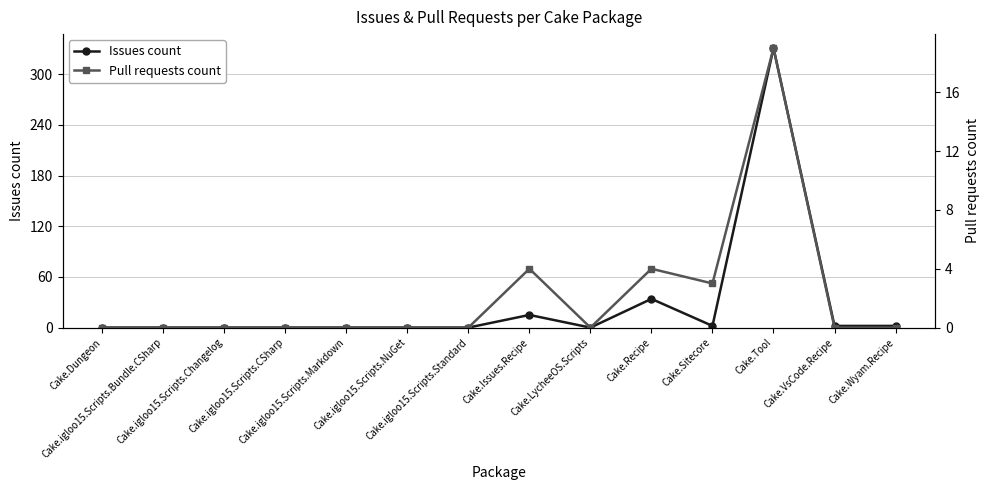

What is the average value of the Issues count series?

28